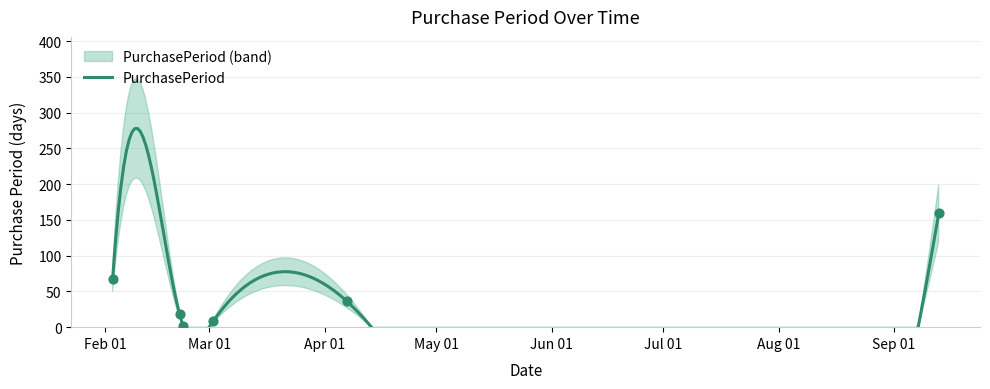

What is the ratio of the value at 2017-04-07 to the value at 2017-03-02?

4.5